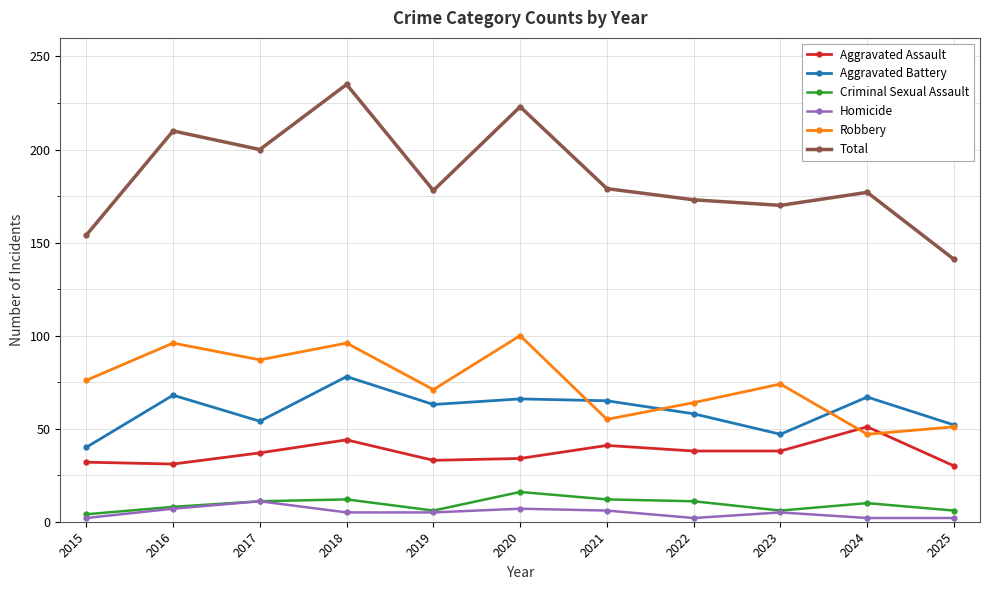

Read the Criminal Sexual Assault value at 2020.

16